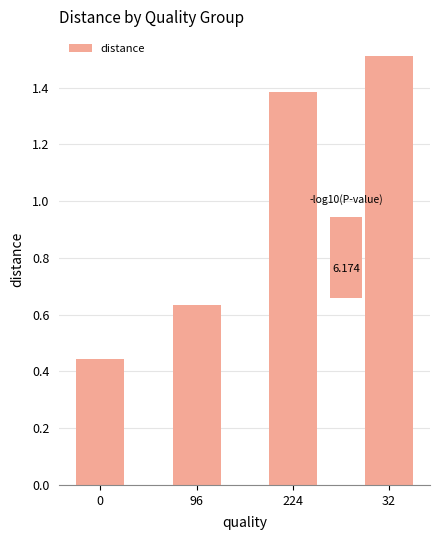

What is the greatest value displayed?

1.5